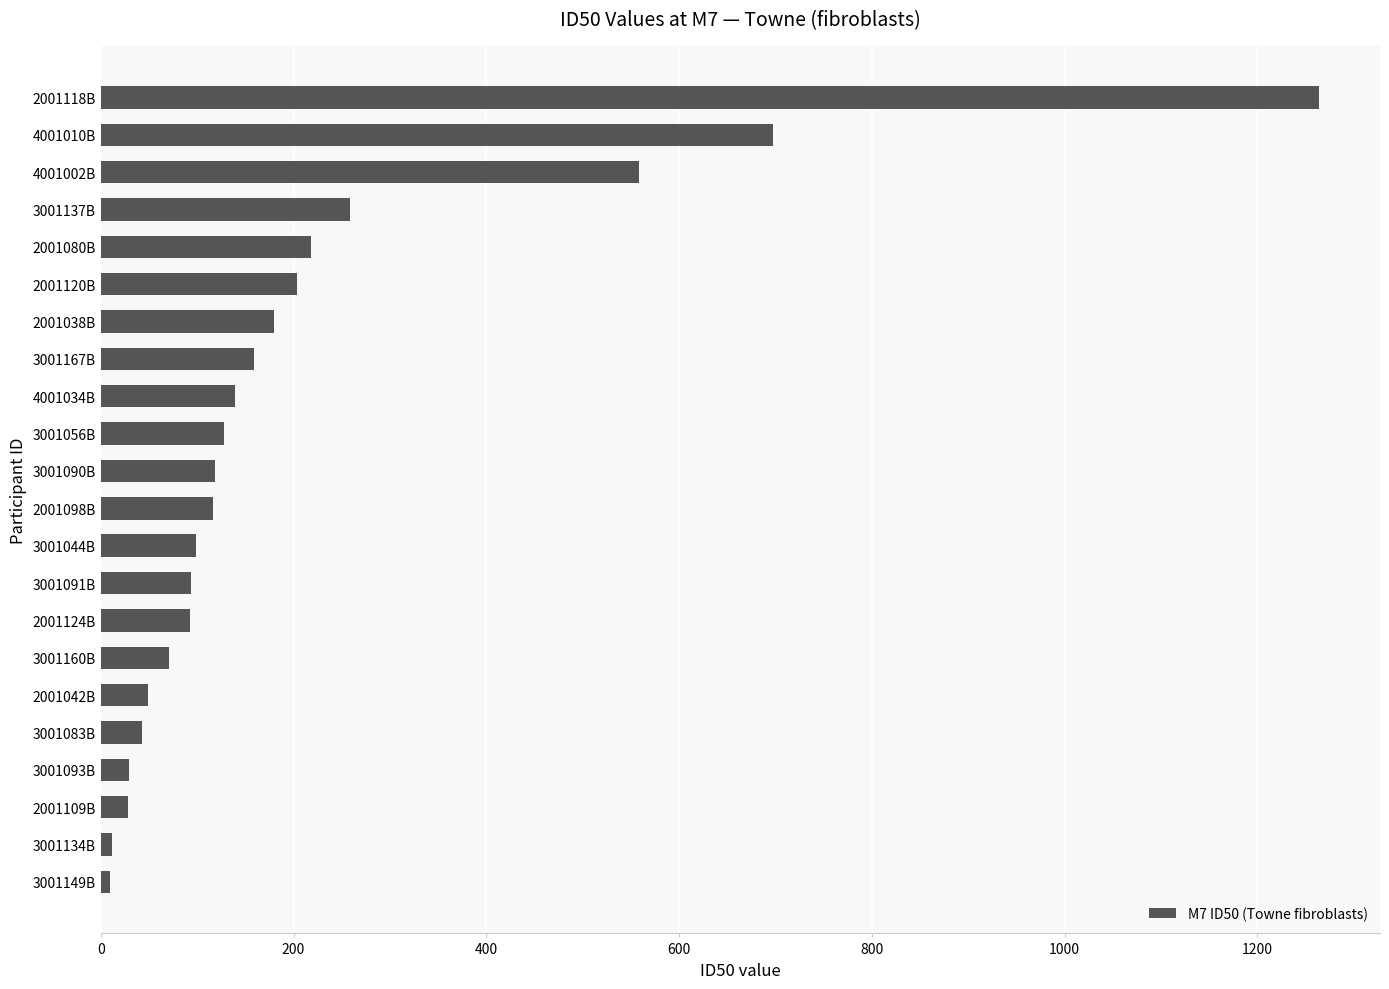

Approximately how many times larger is the value at 3001137B compared to 2001038B?

1.4